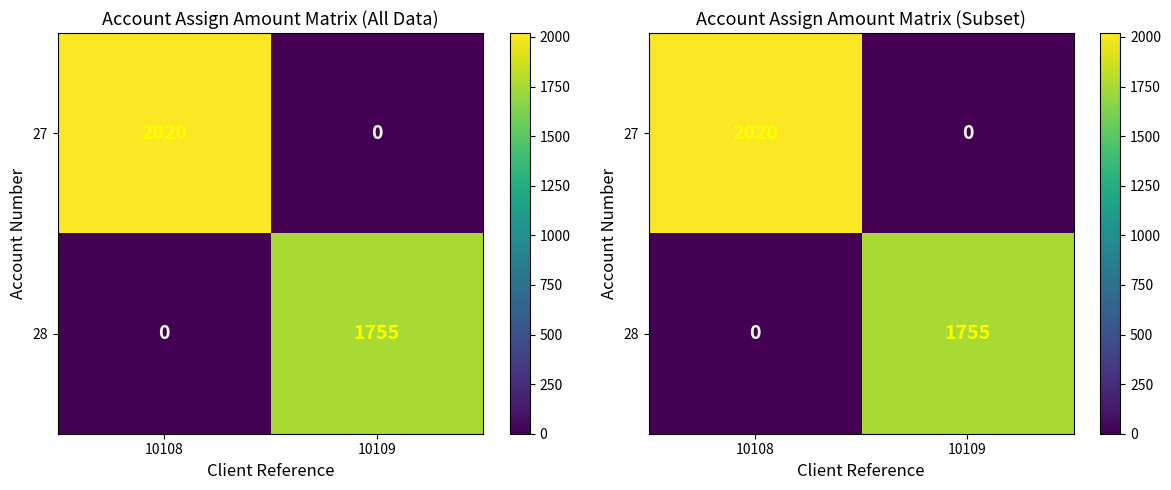

What is the greatest value displayed?

2020